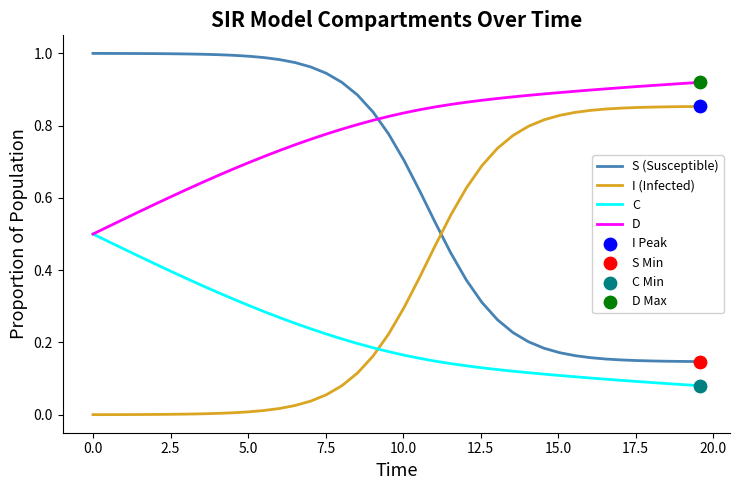

Rank the series by their maximum value, from lowest to highest.

C, I (Infected), D, S (Susceptible)